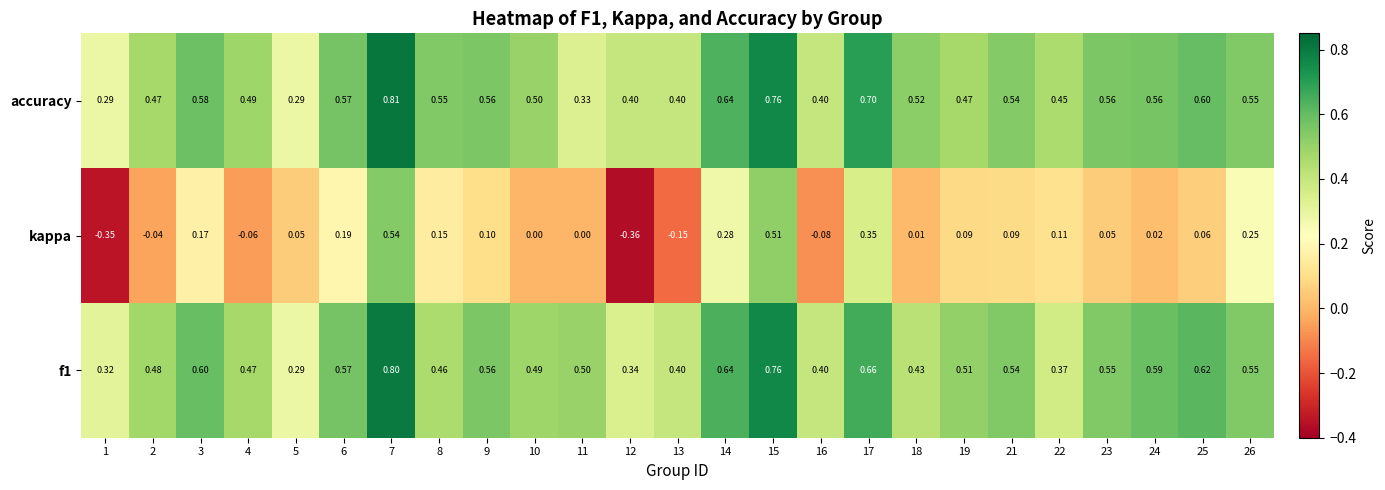

Is the value of accuracy at 22 greater than the value of kappa at 24?

Yes